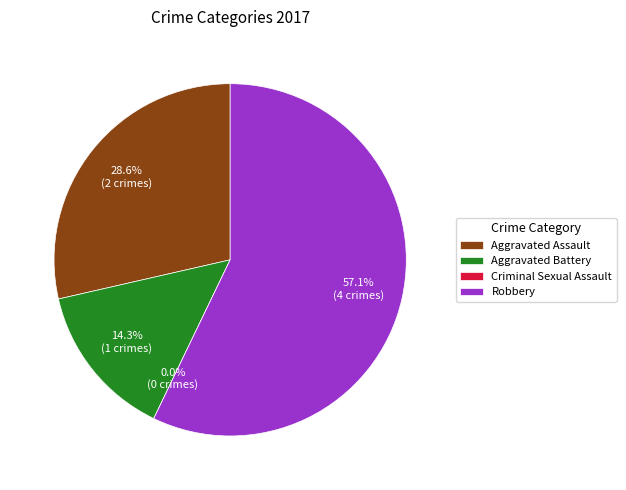

What is the change in value from Aggravated Battery to Criminal Sexual Assault?

-1